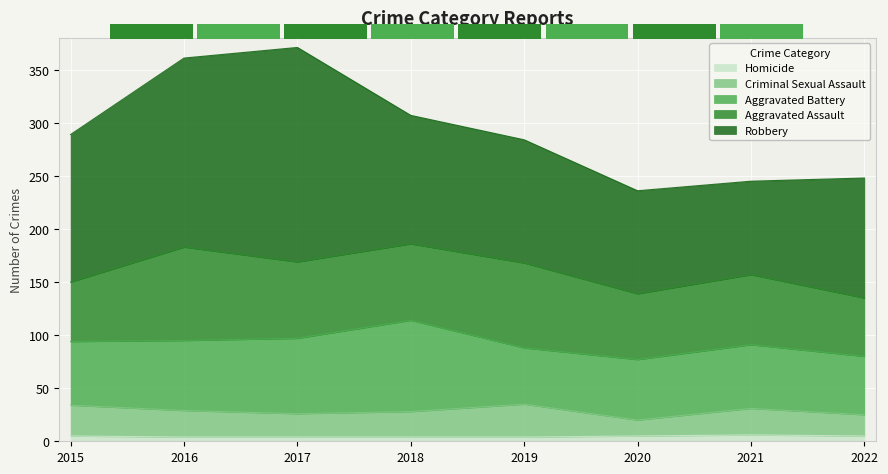

The value of Homicide at 2015 is 5. True or false?

True